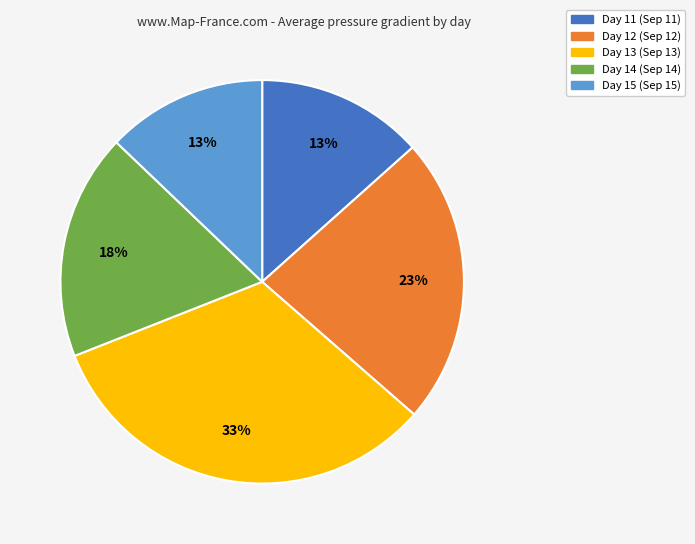

What percentage is the Day 12 slice, to the nearest percent?

23%